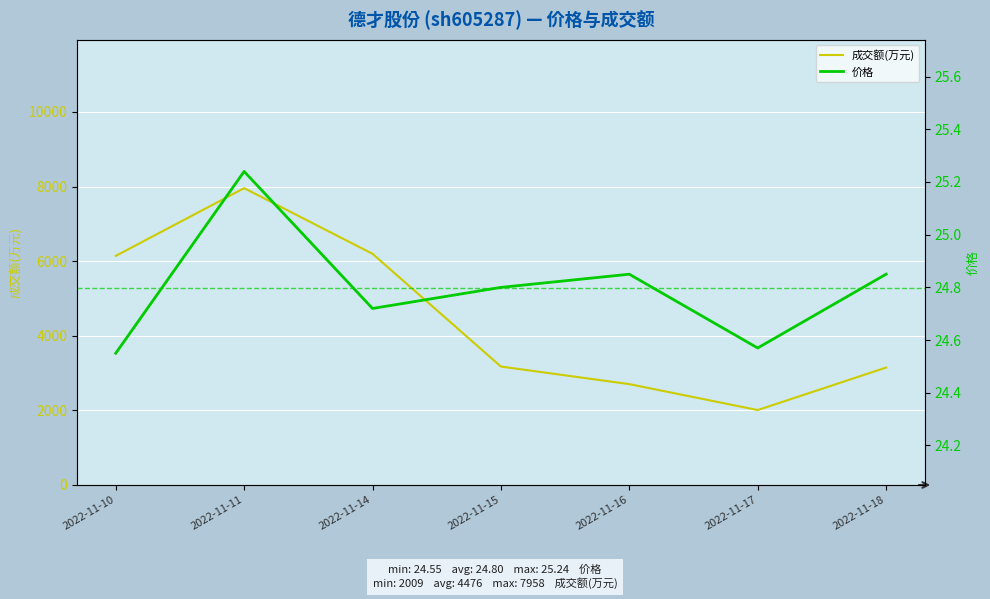

What is the sum of the 成交额(万元) values at 2022-11-10 and 2022-11-16?

8846